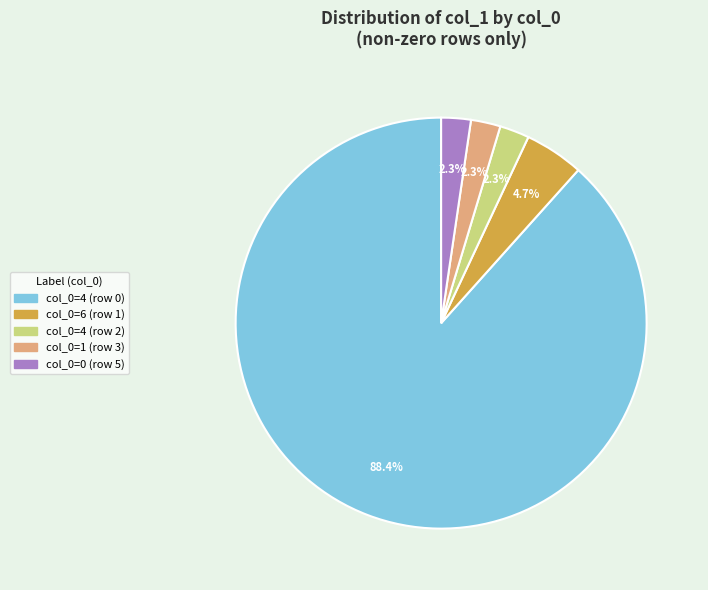

Which category has the biggest portion of the pie?

col_0=4 (row 0)